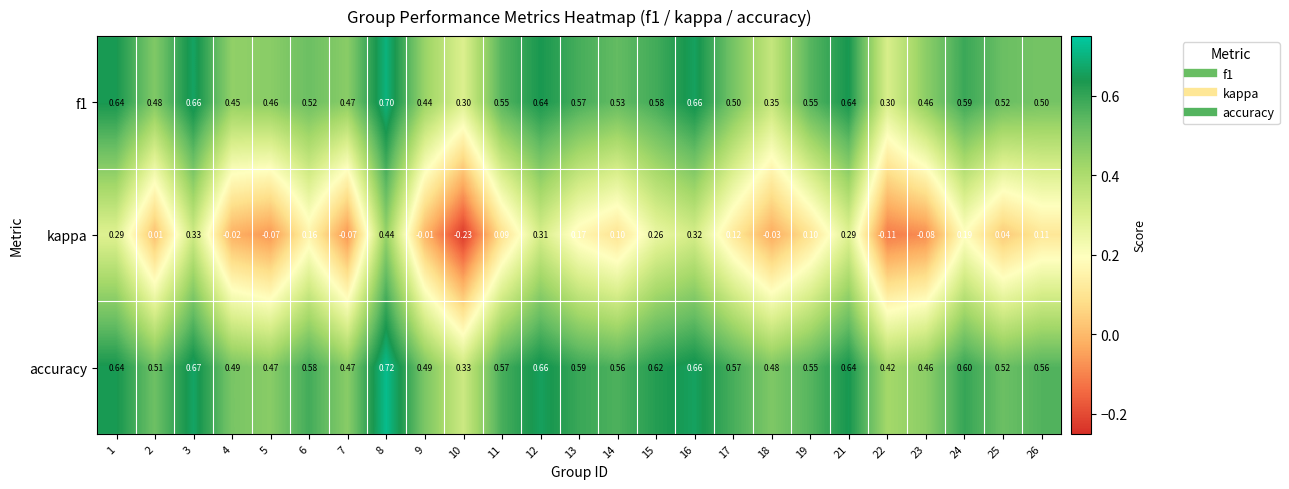

Which series has the widest spread of values?

kappa